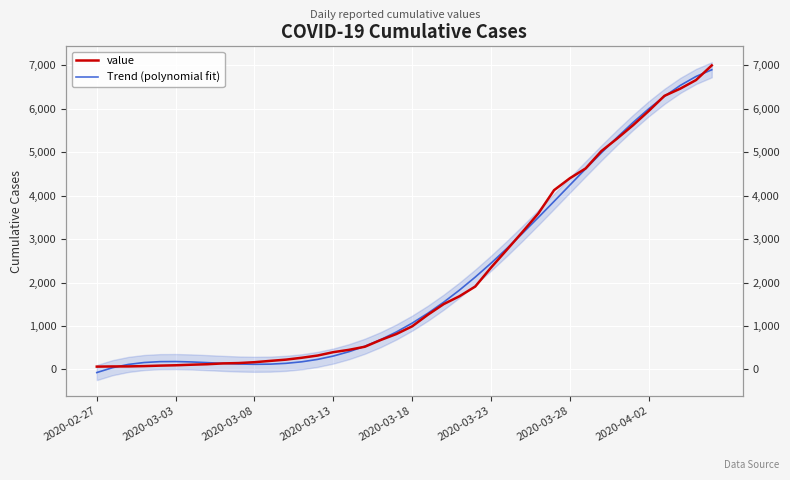

What is the spread (max minus min) of values at 38?

82.6